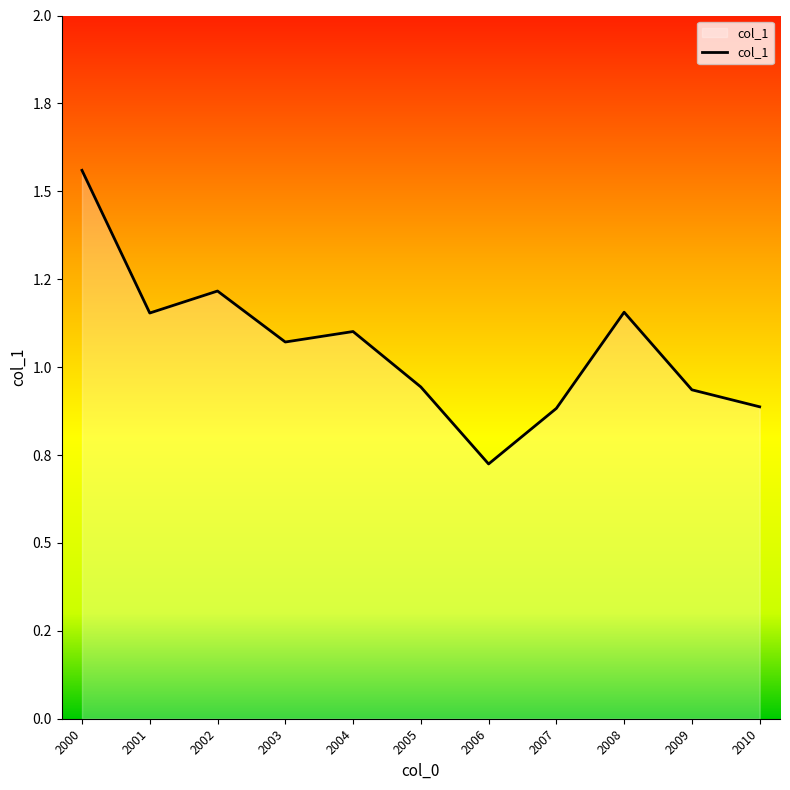

Does the chart display data point markers on the line(s)?

No